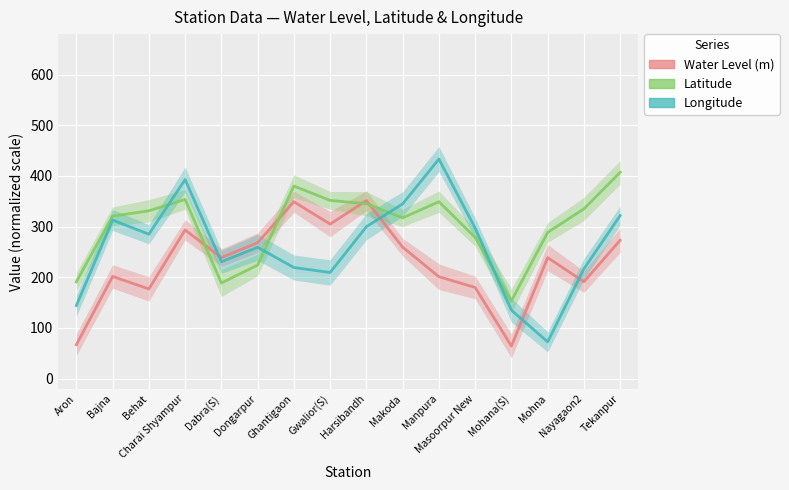

Rank the series by their average value, from highest to lowest.

lat, long, water_level (in m)